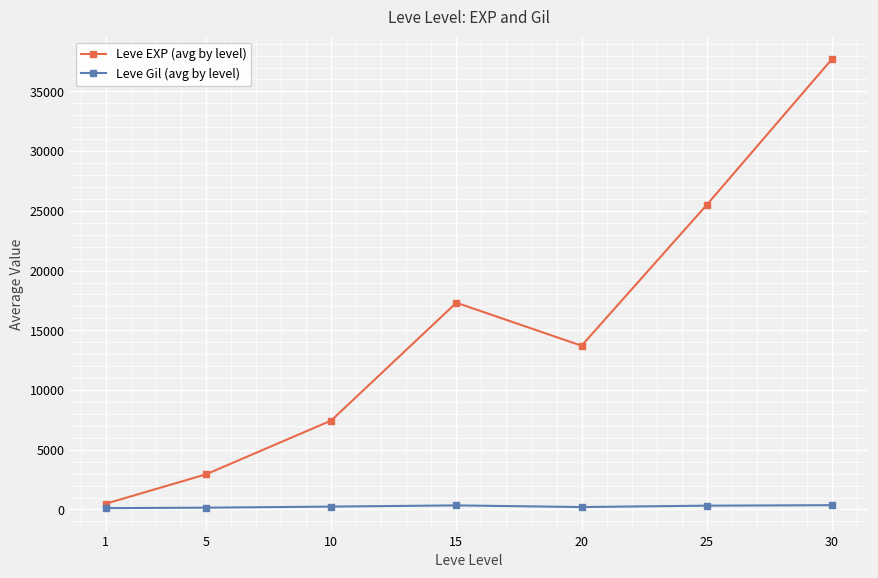

Which series has the largest range (max minus min)?

Leve EXP (avg by level)